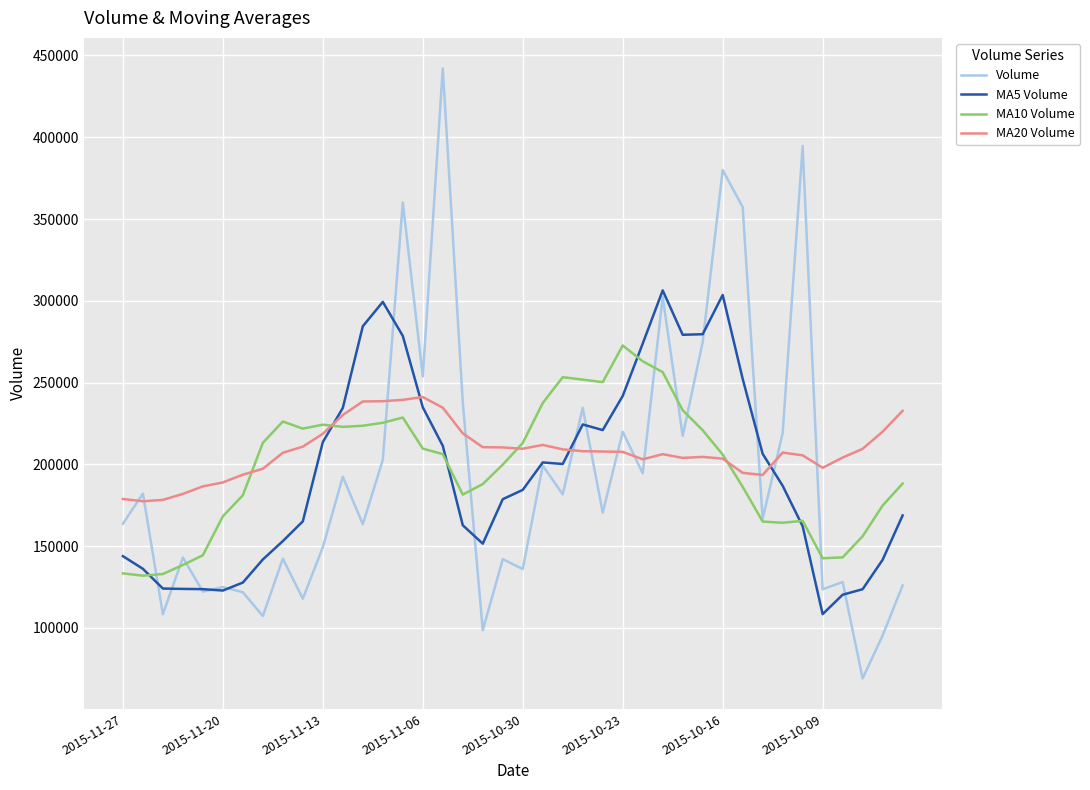

Rank the series by their maximum value, from lowest to highest.

MA20 Volume, MA10 Volume, MA5 Volume, Volume